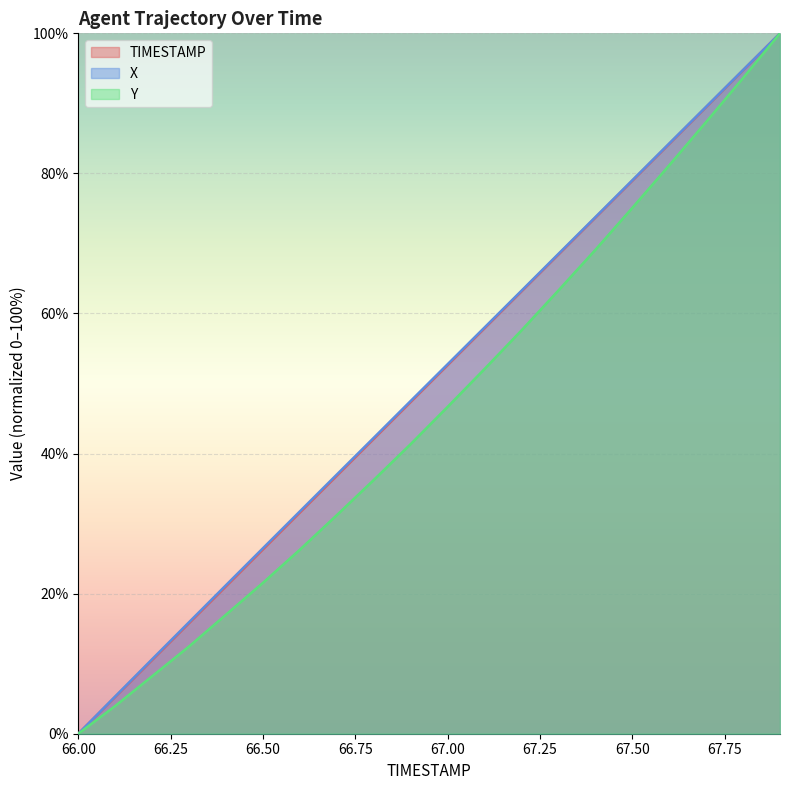

Read the Y value at 66.2.

8.2